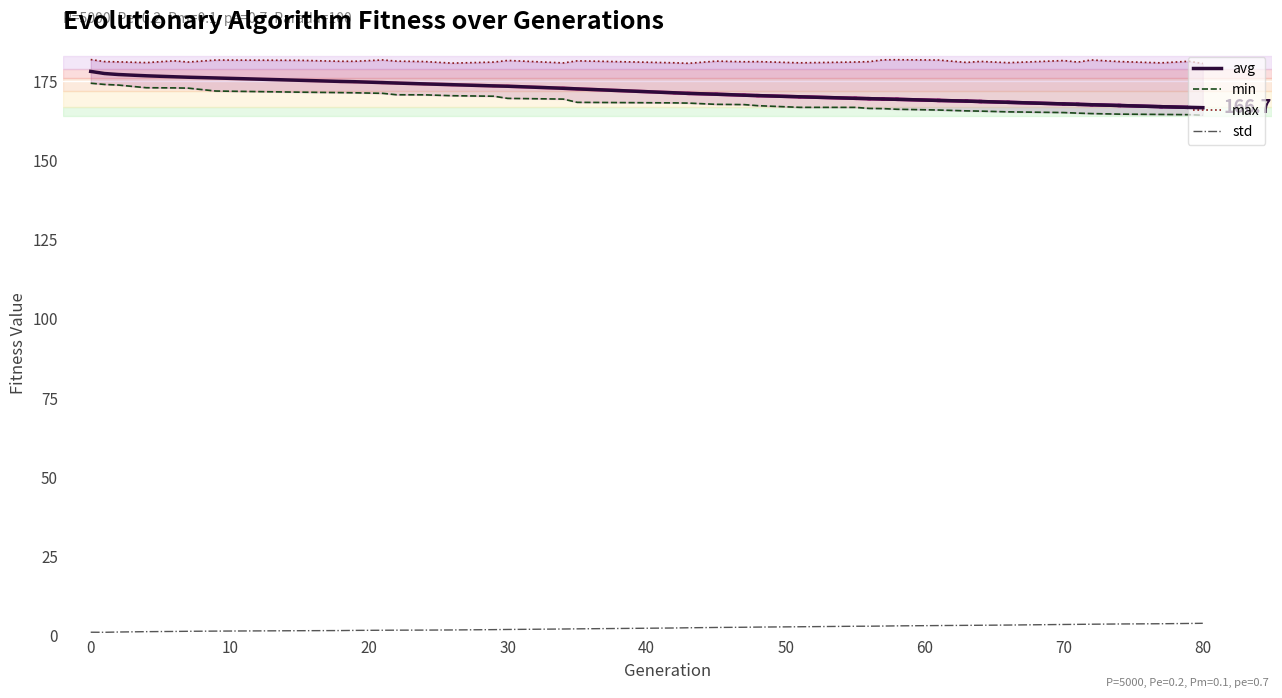

True or false: max and std intersect in this chart.

False